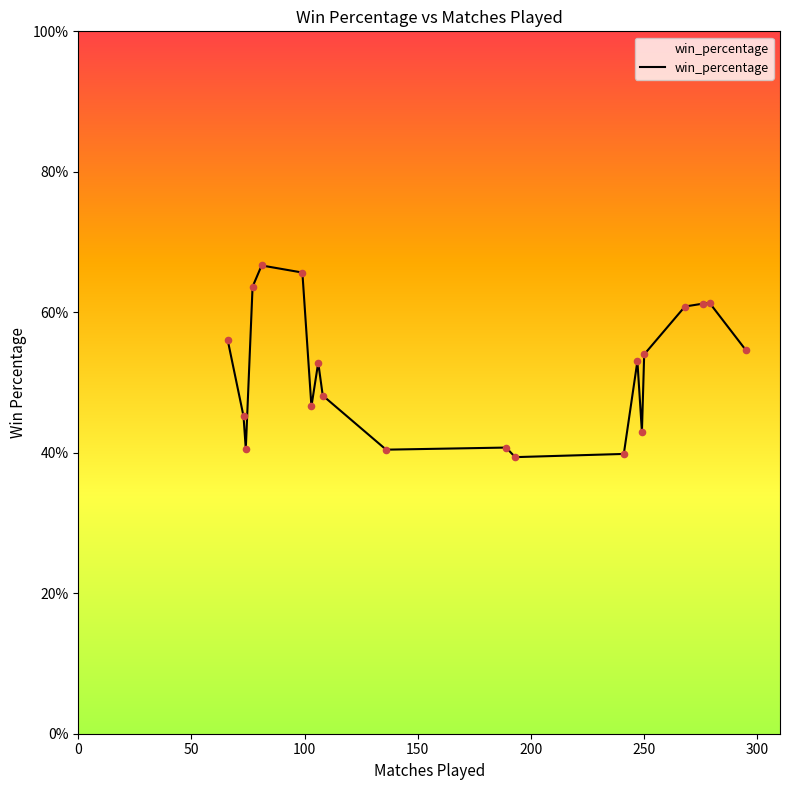

What is the maximum value shown in the chart?

66.7